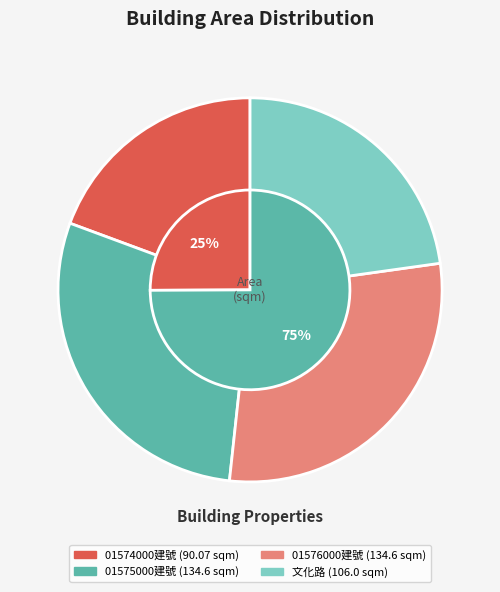

Does 新北市永和區文化段01575000建號 account for over 50% of the chart?

No